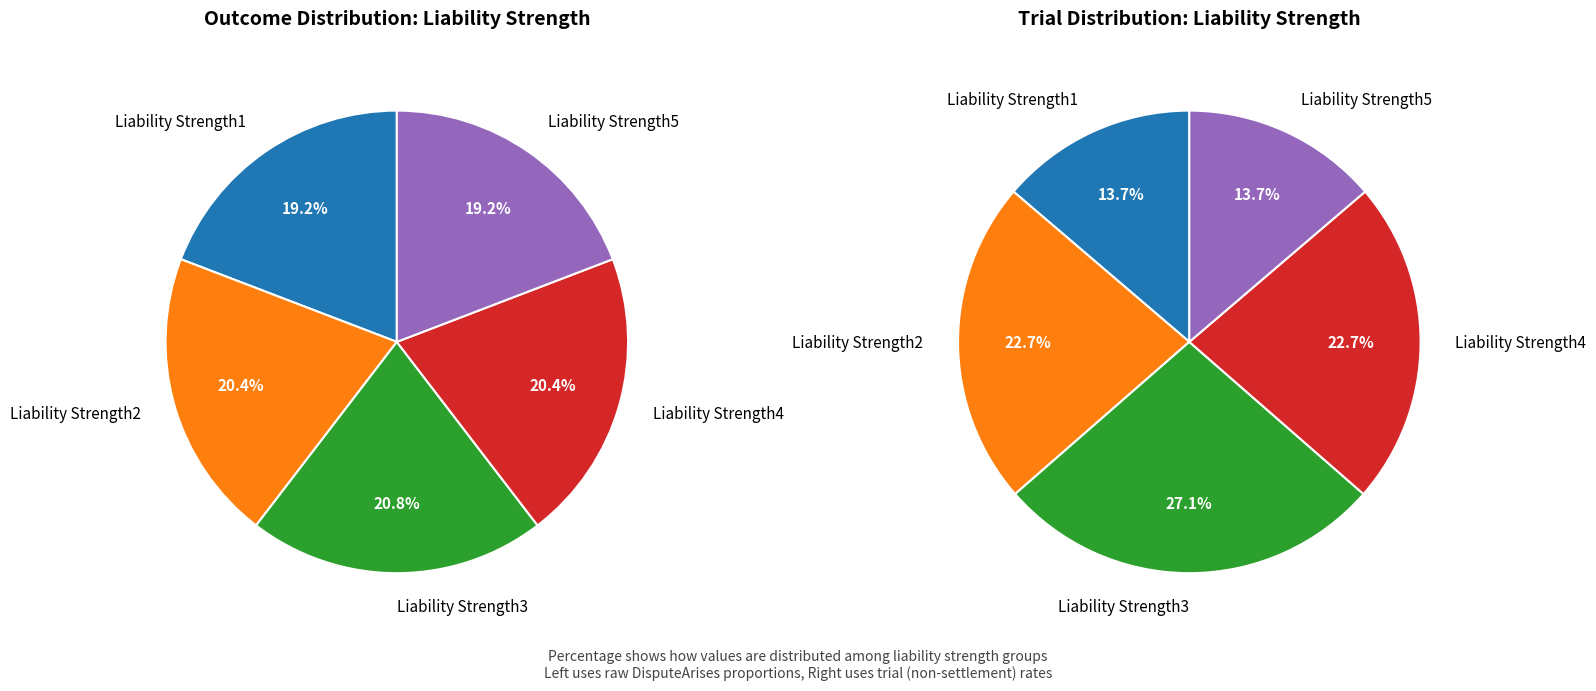

Count the number of slices in the pie.

5